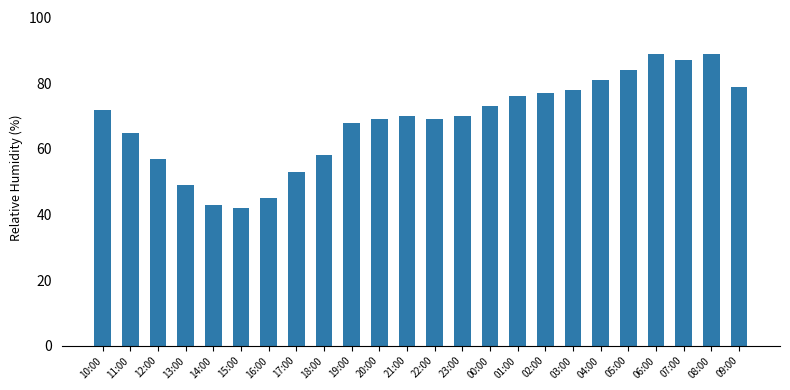

What is the ratio of the value at 06:00 to the value at 17:00?

1.7